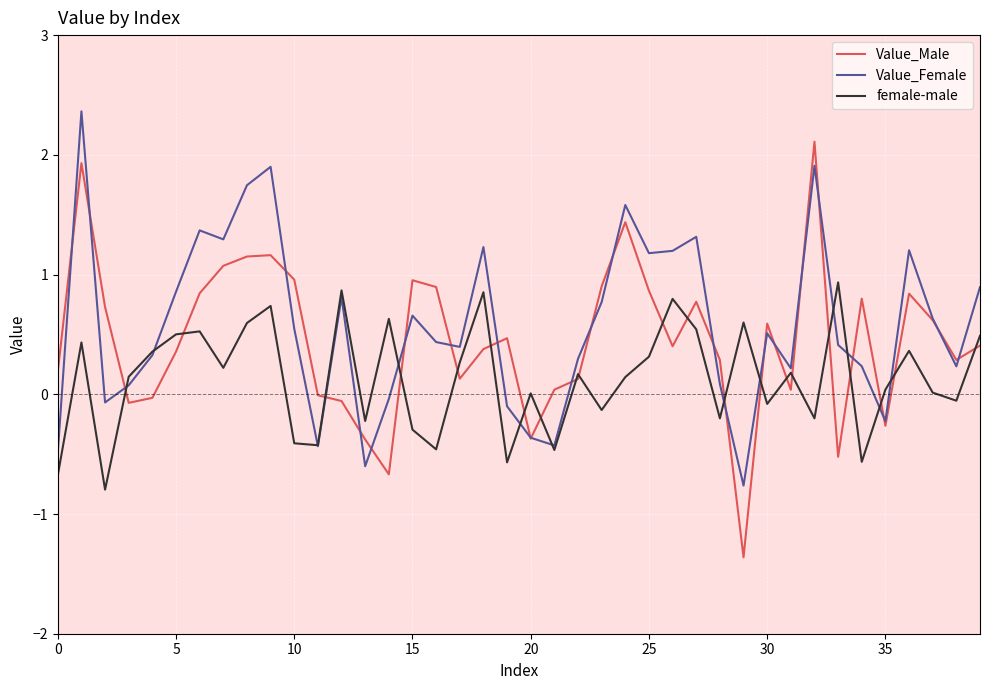

Which series has the largest range (max minus min)?

Value_Male